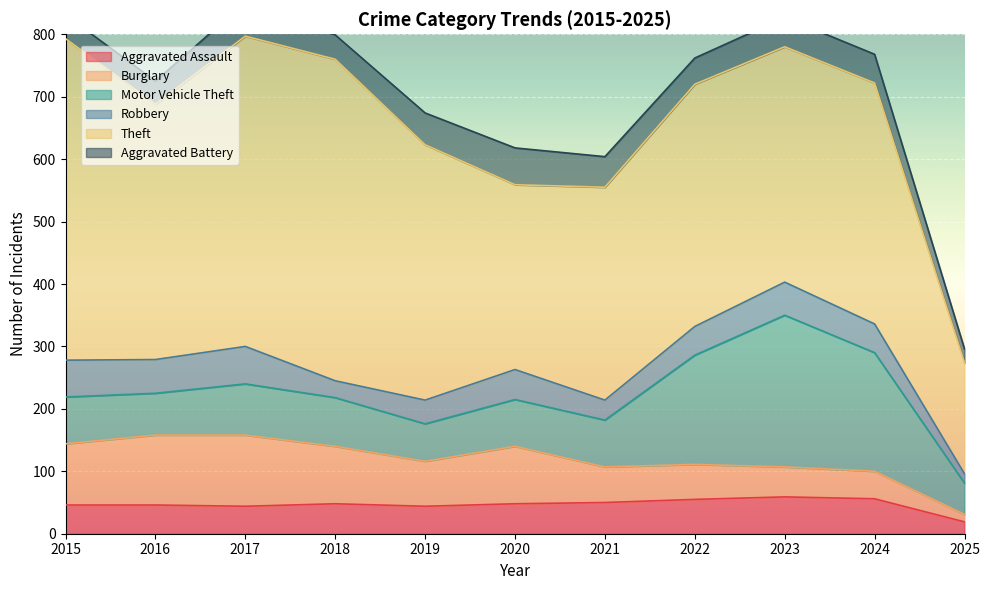

What is the difference between the highest and lowest values at 2017?

453